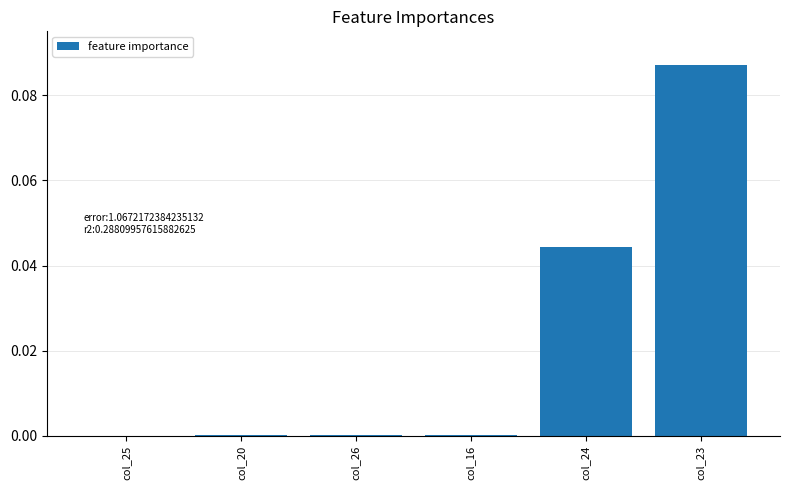

Are the bars horizontal?

No